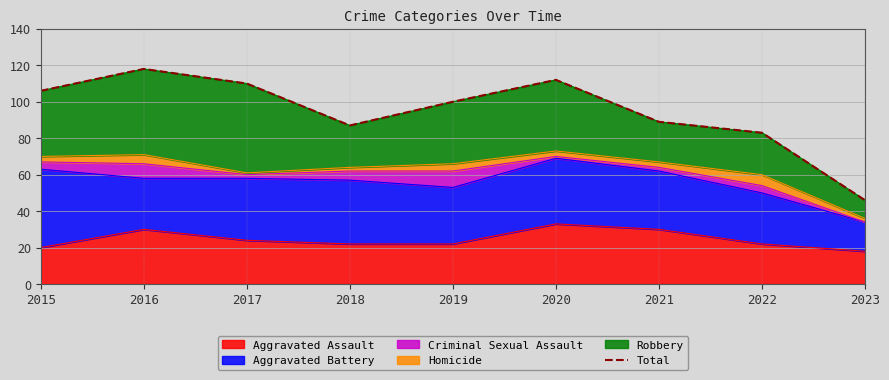

Rank the categories by value from lowest to highest.

2023, 2022, 2018, 2021, 2019, 2015, 2017, 2020, 2016